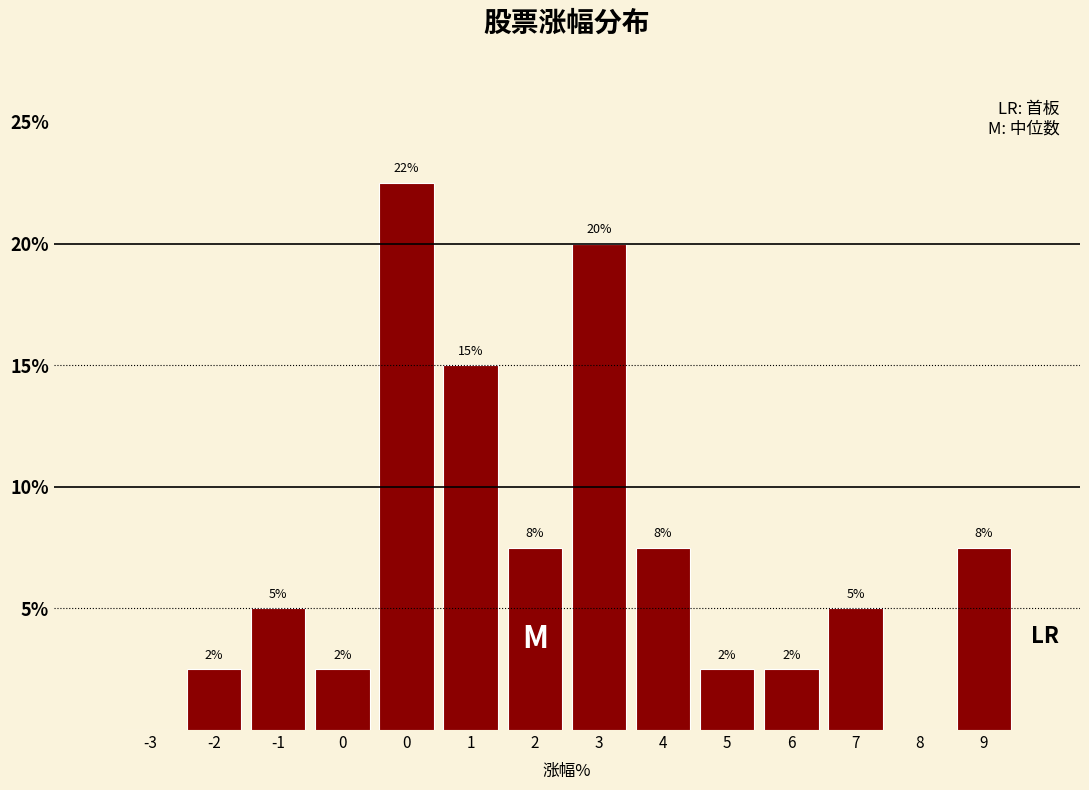

Are the bars horizontal?

No